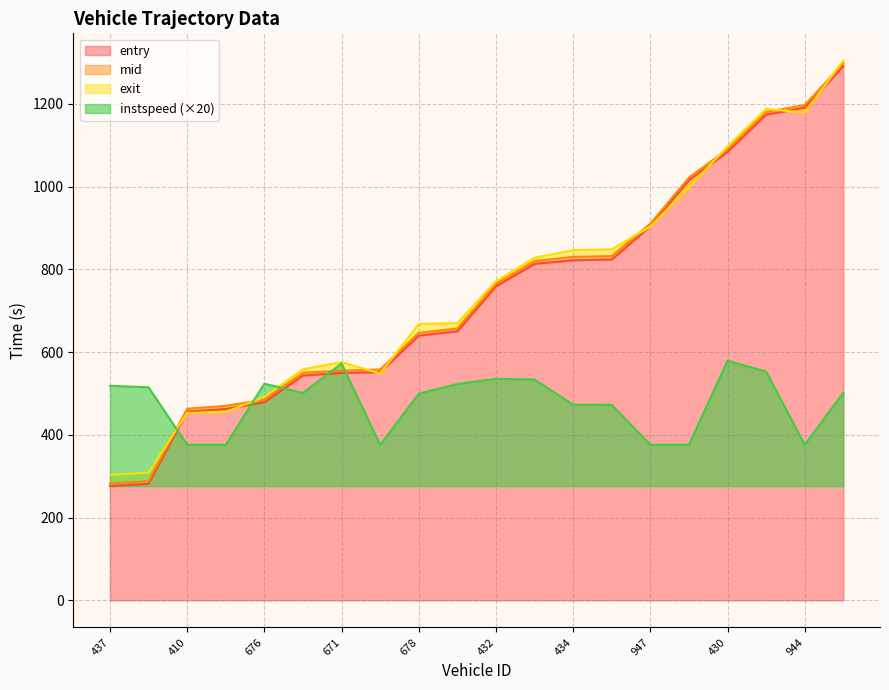

Which has a higher value, 431 or 675?

431